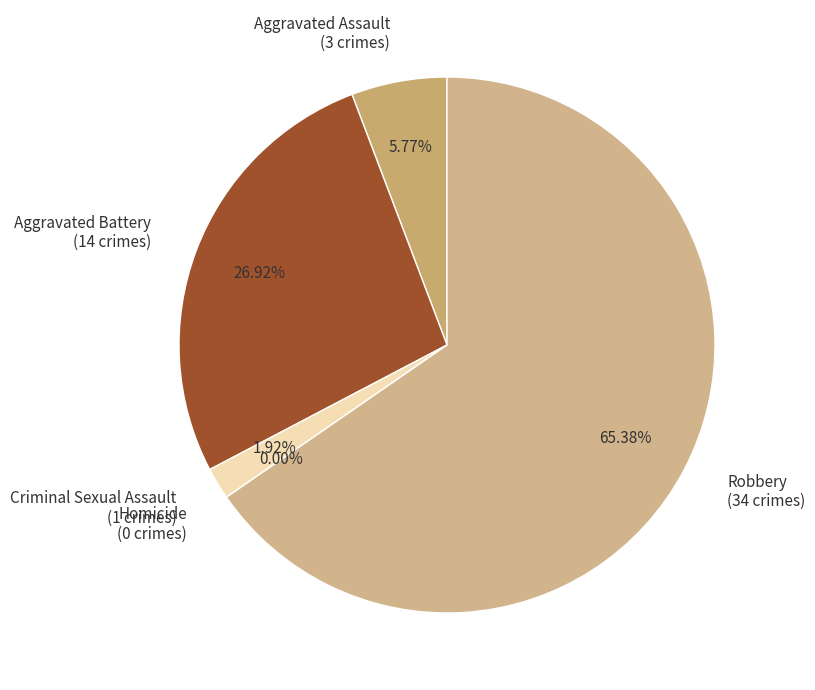

Is Robbery the majority of the pie?

Yes